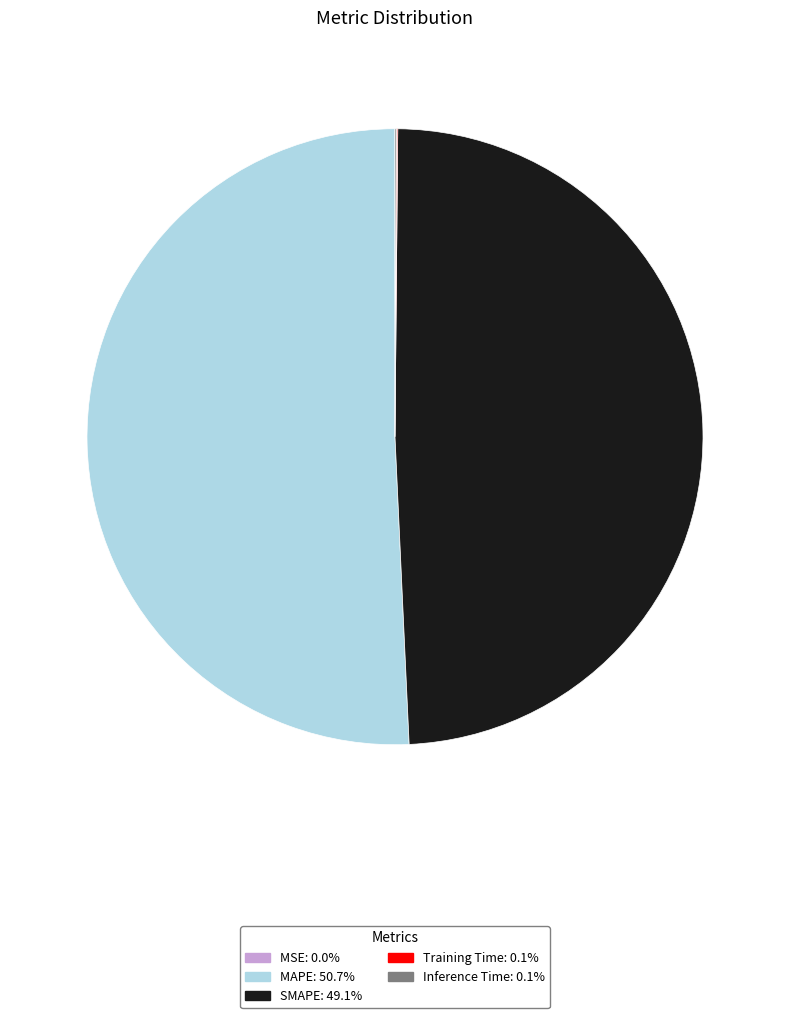

What is the largest slice in the pie chart?

MAPE